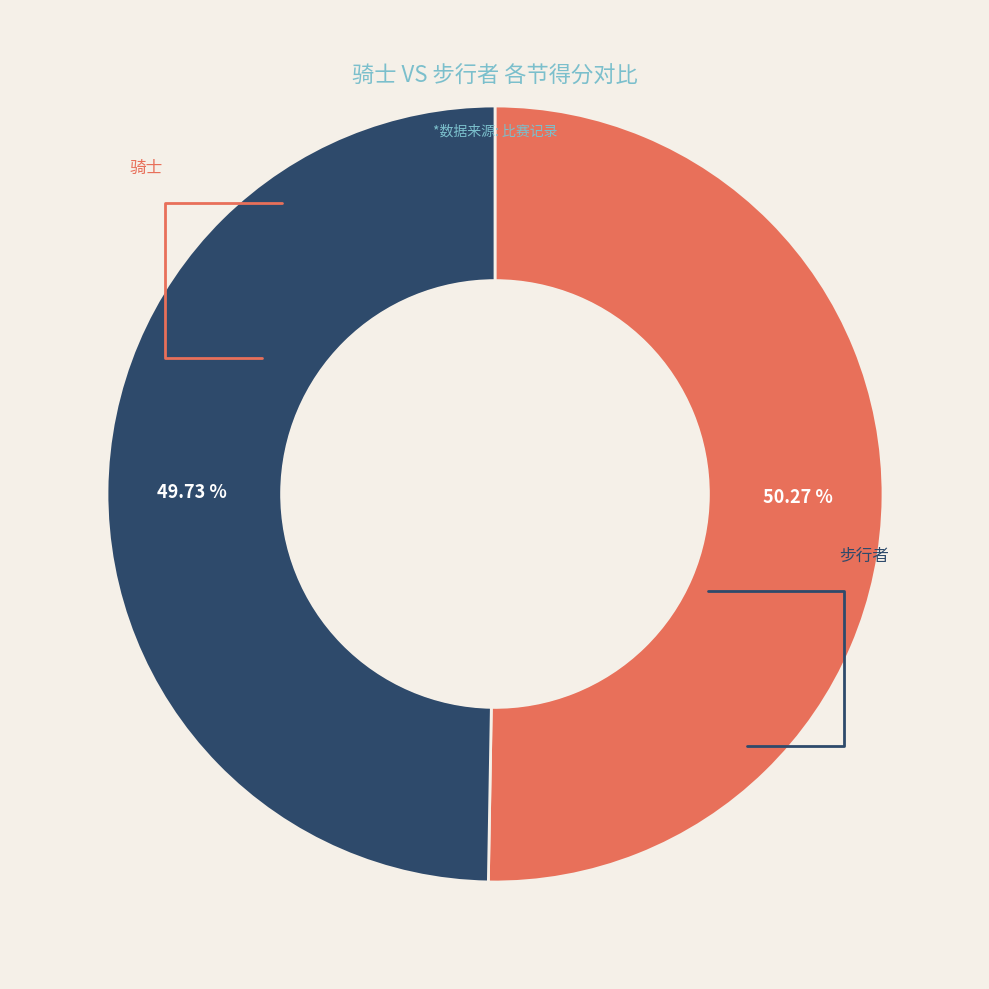

What percentage is the 步行者 slice, to the nearest percent?

50%